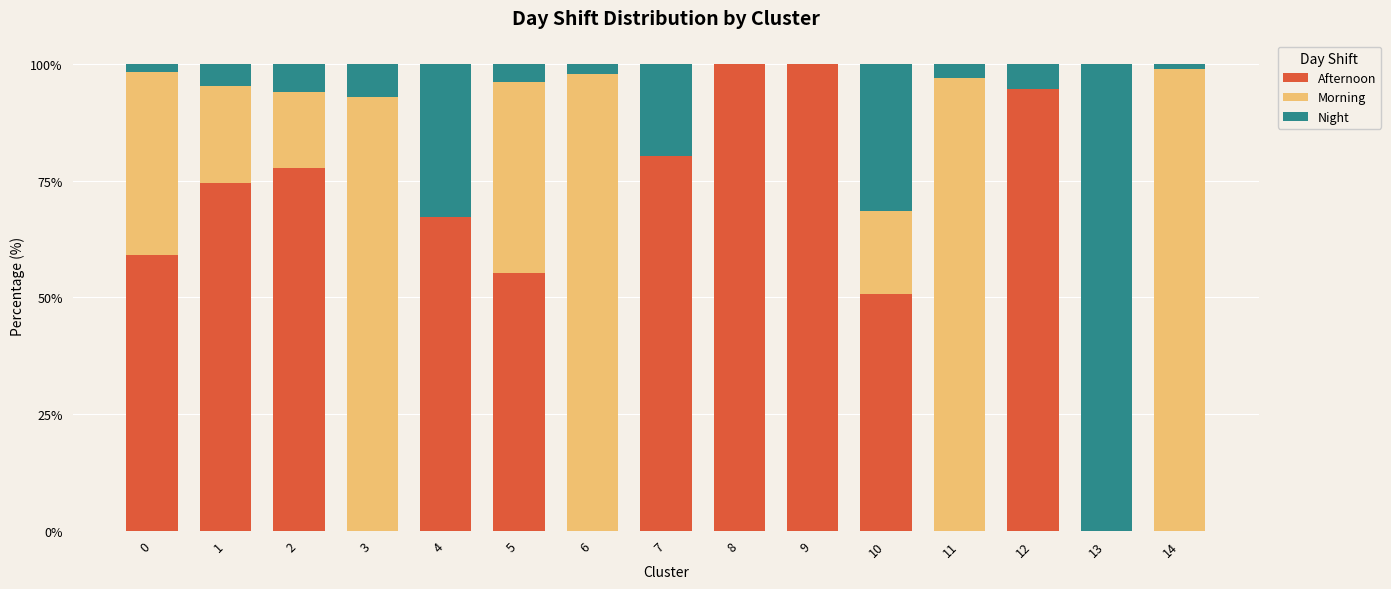

What is the total value across all series at 13?

100.0